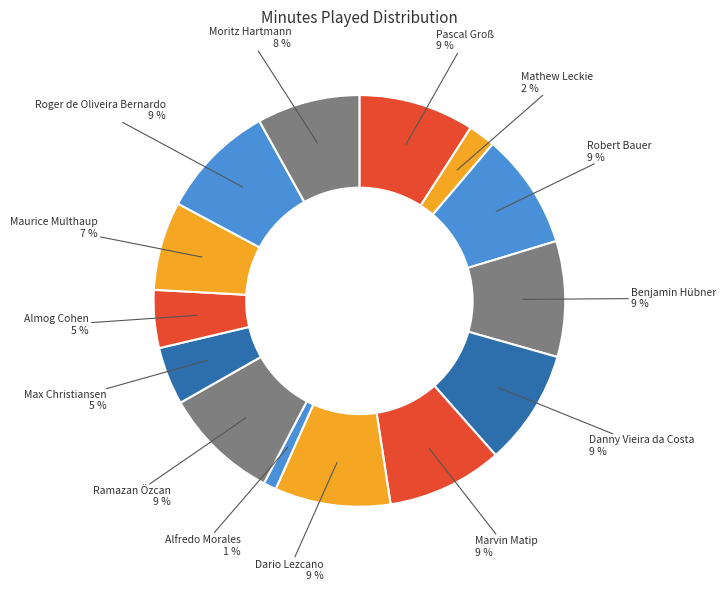

Do Mathew Leckie and Almog Cohen together represent more than half of the pie?

No